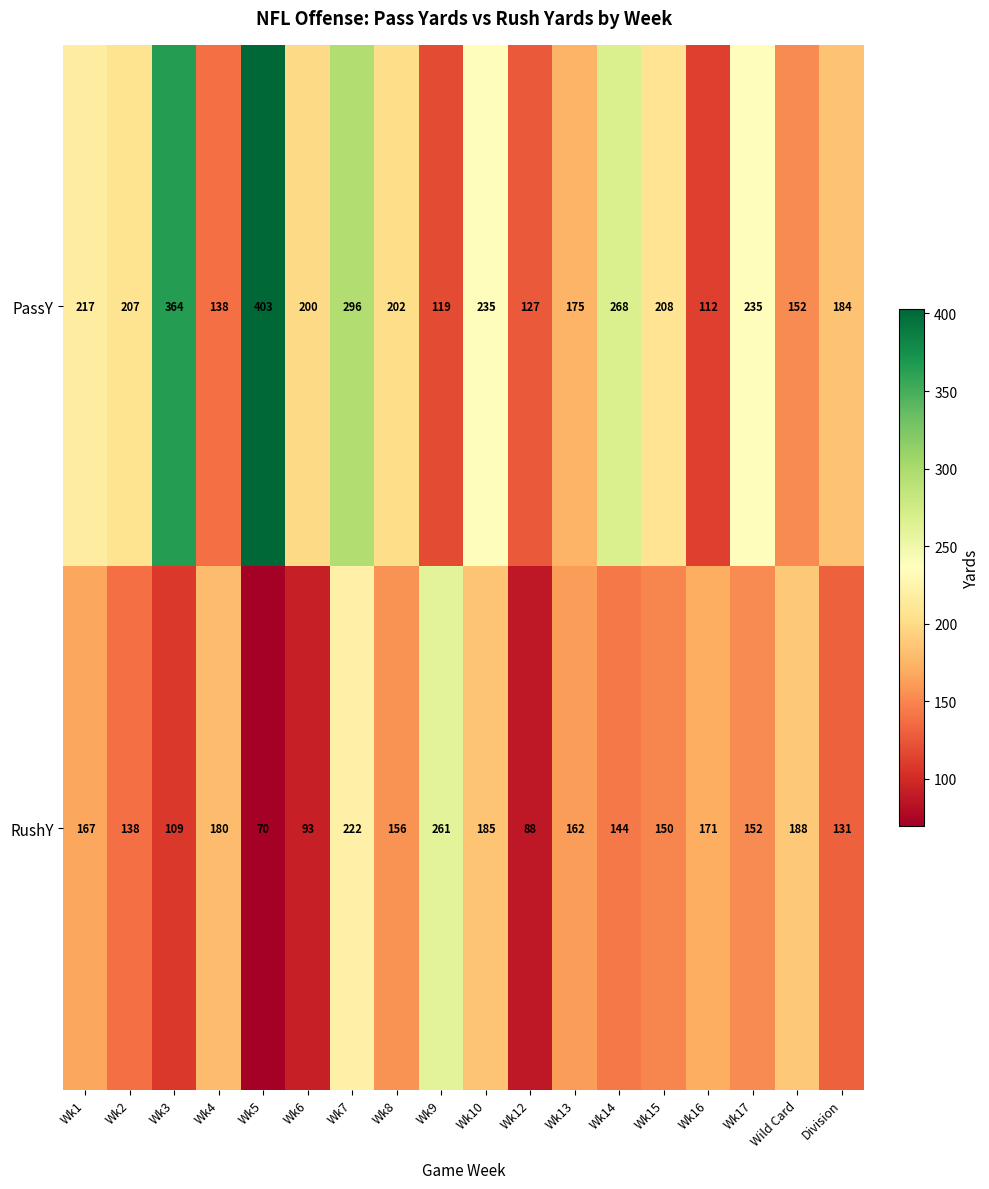

Which label corresponds to the smallest value in the chart?

Wk5